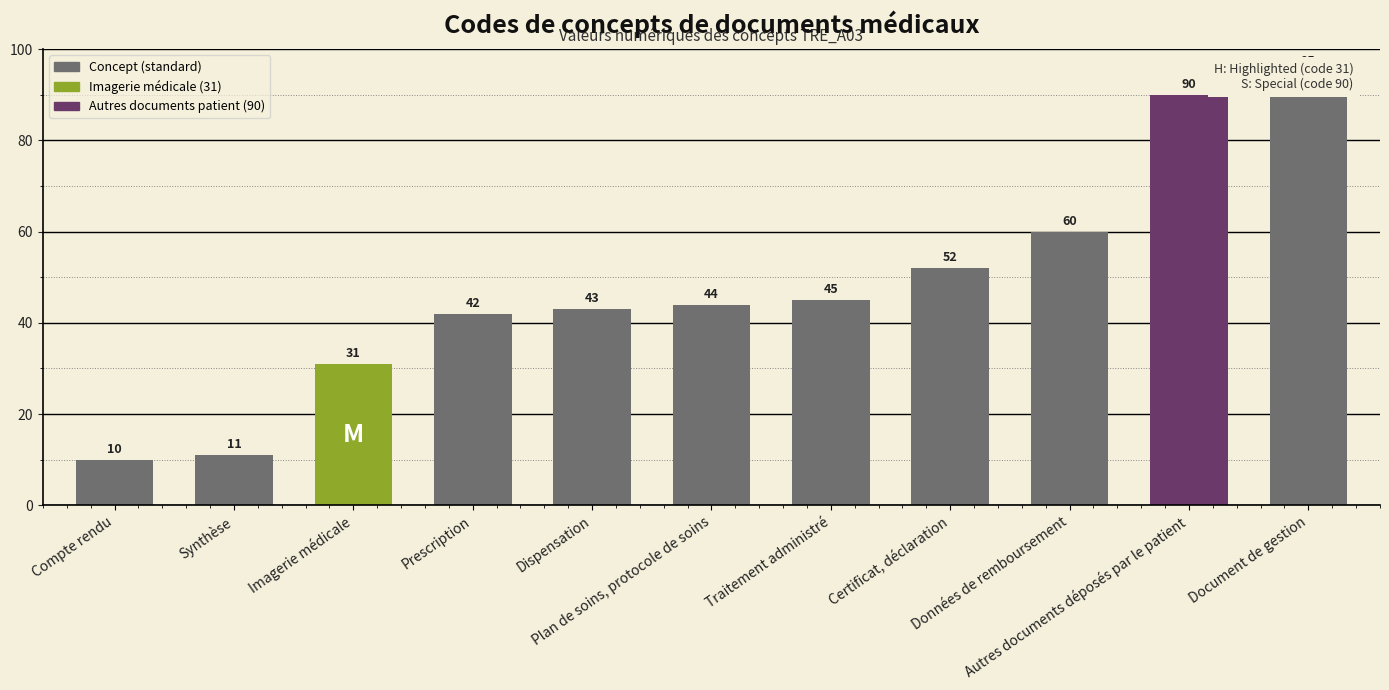

Does the chart contain stacked bars?

No